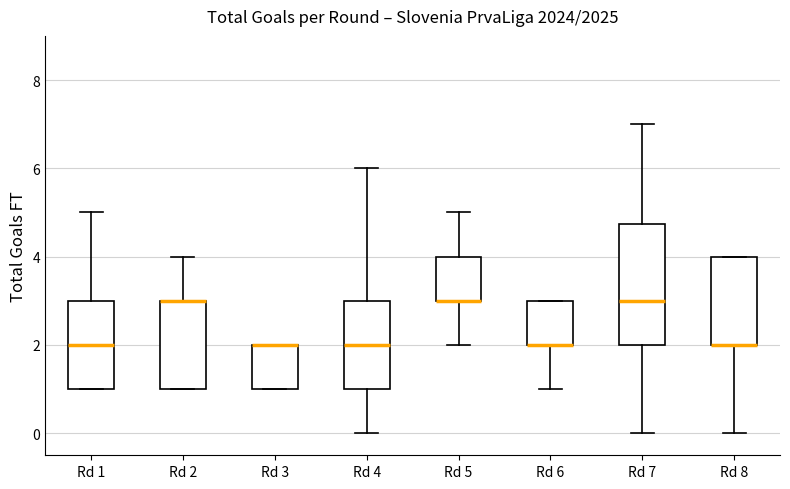

Which box is the tallest, from its lower edge to its upper edge?

Rd 7